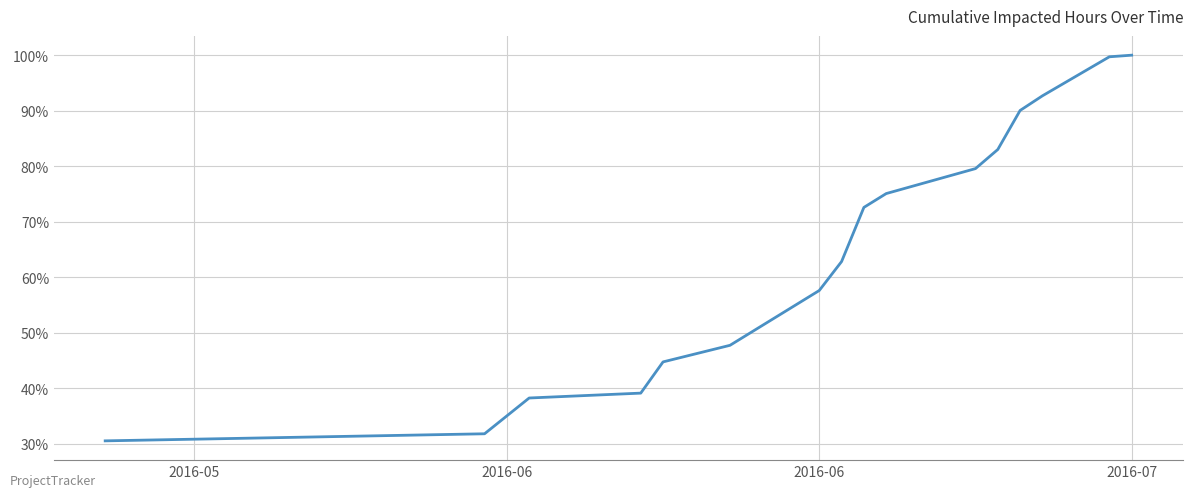

What is the difference between the maximum and minimum values?

69.5